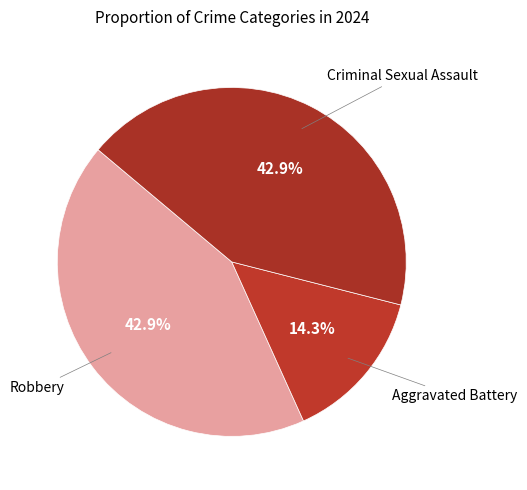

How many slices are in this pie chart?

3